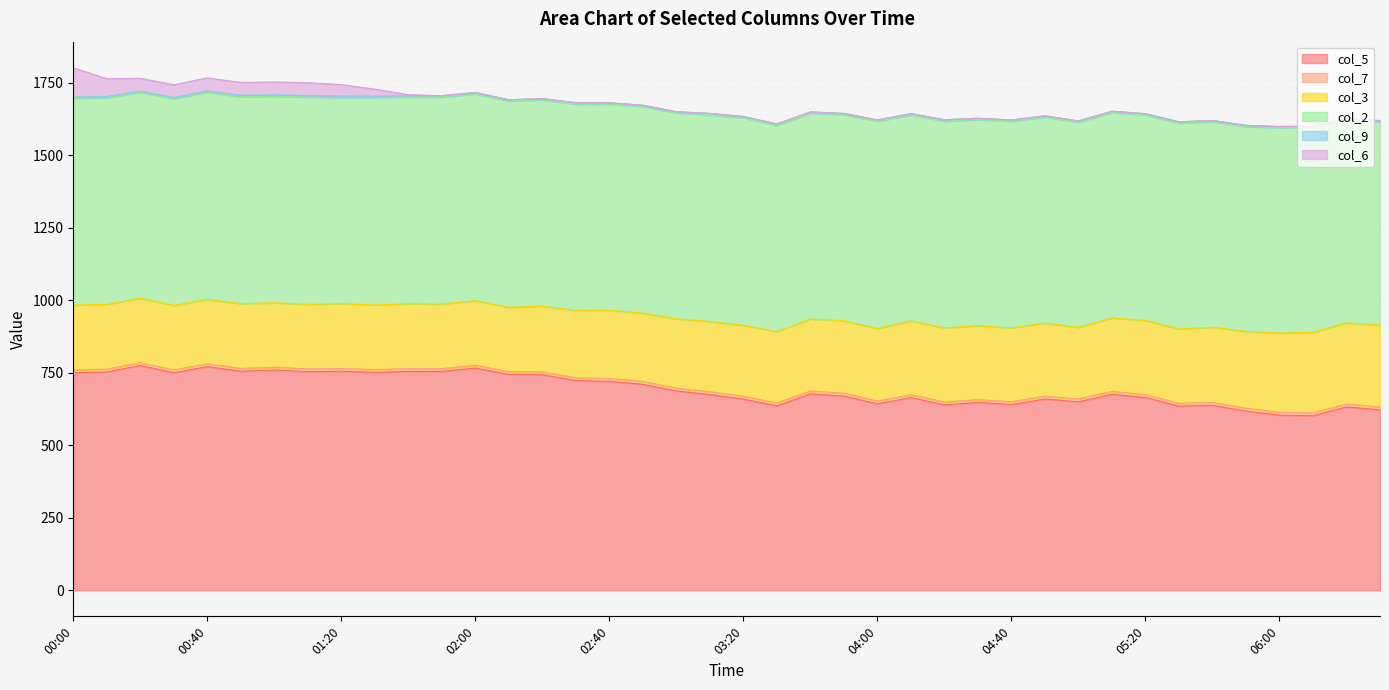

Which category has the highest value in the col_3 series?

06:30